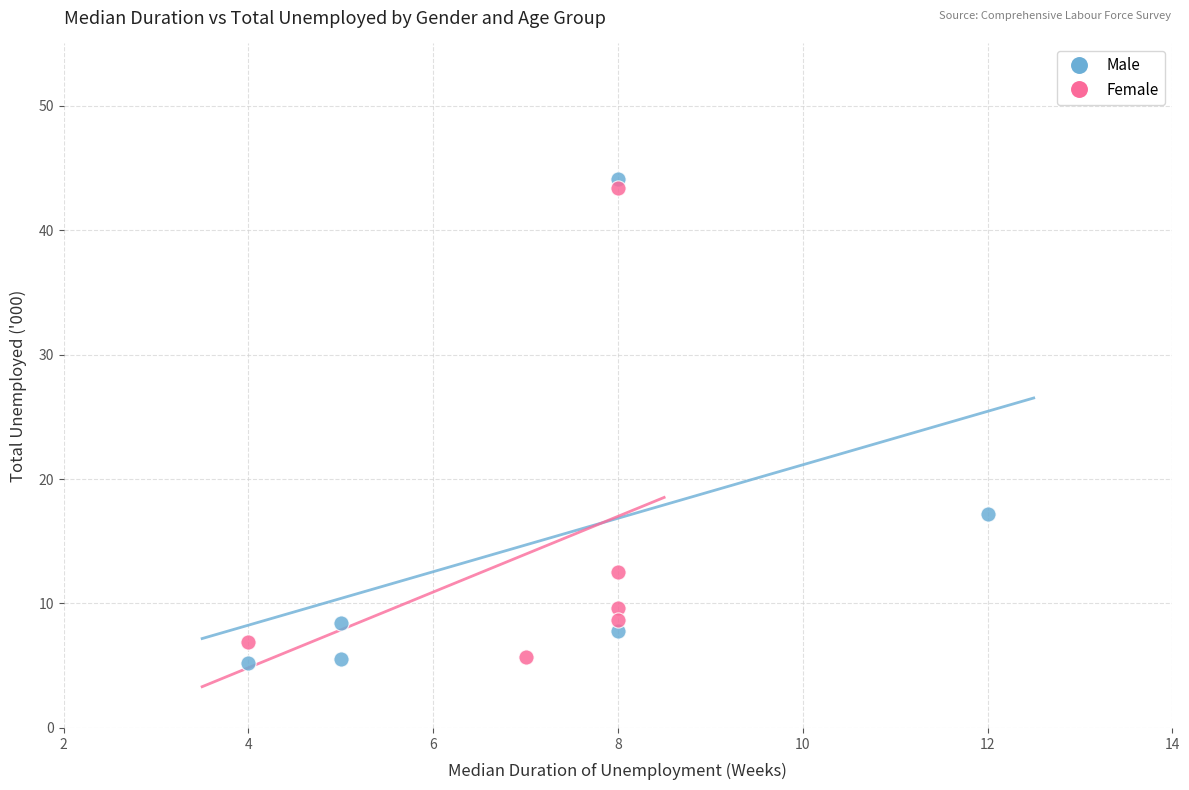

Which series has the widest spread of Y values?

Male